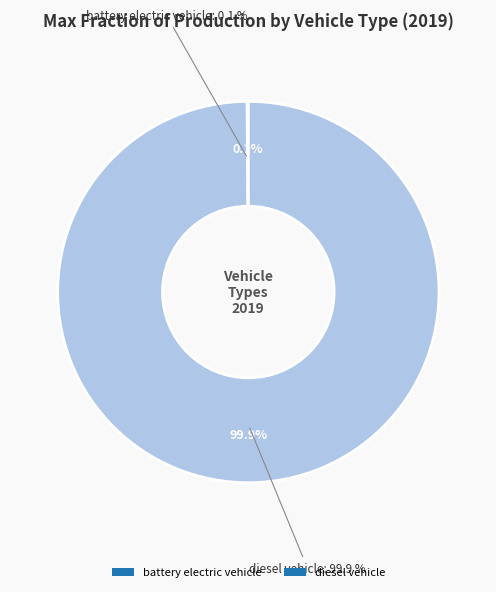

Is battery electric vehicle the majority of the pie?

No